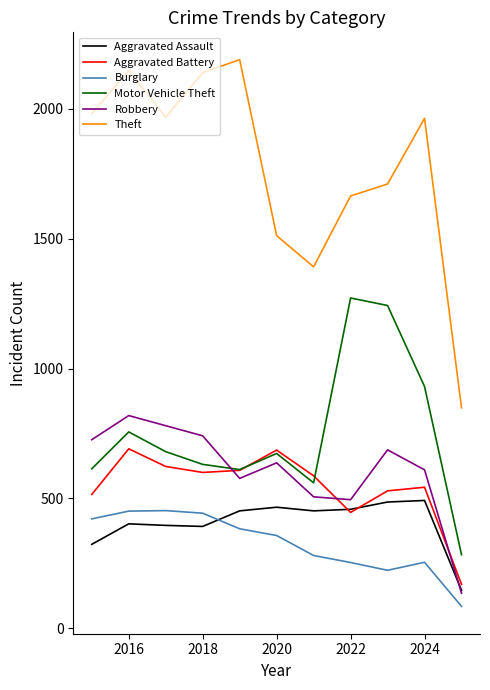

Does the chart have visible grid lines?

No